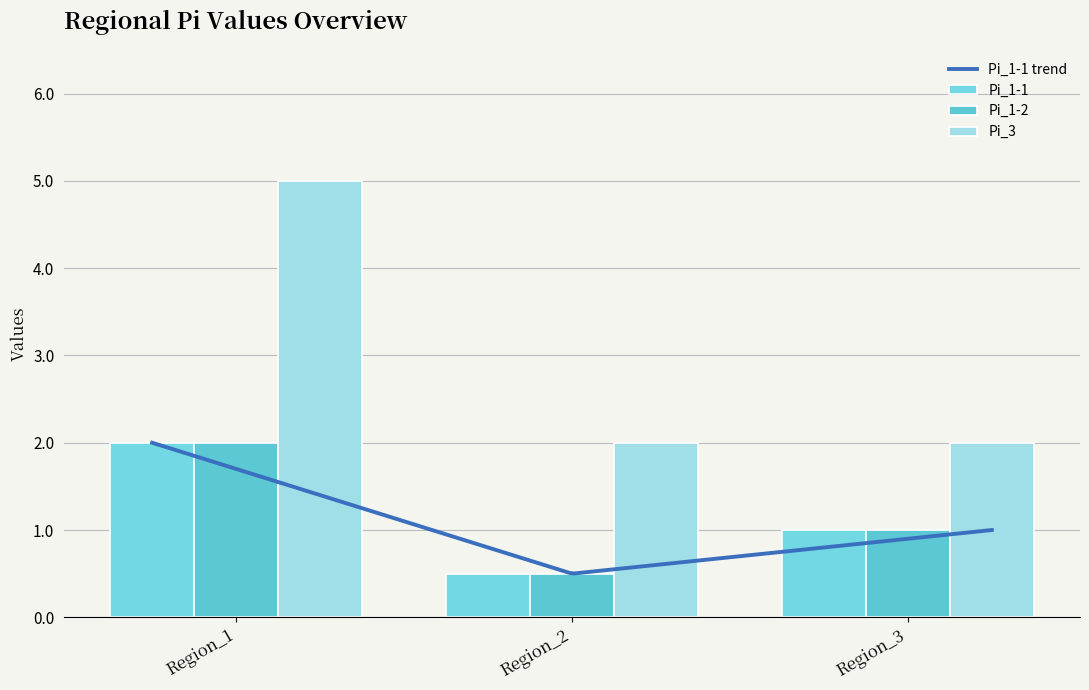

Which has a higher value, Region_2 or Region_3?

Region_3